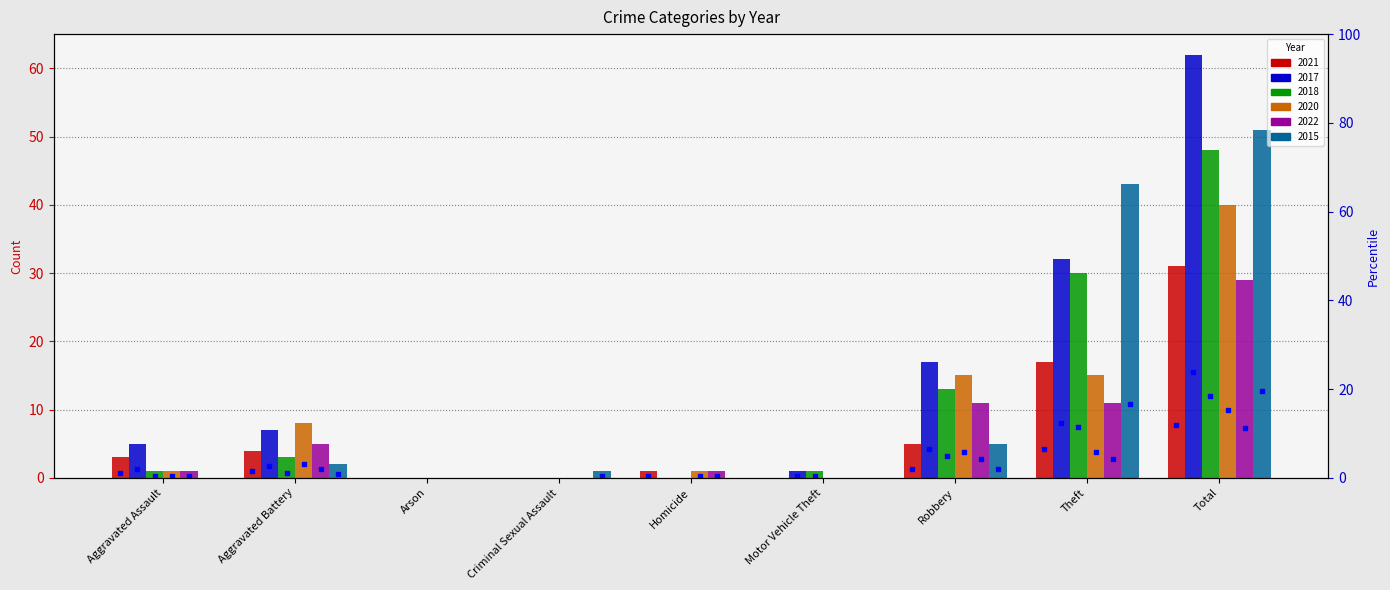

Are the bars grouped side by side (vs. stacked)?

Yes